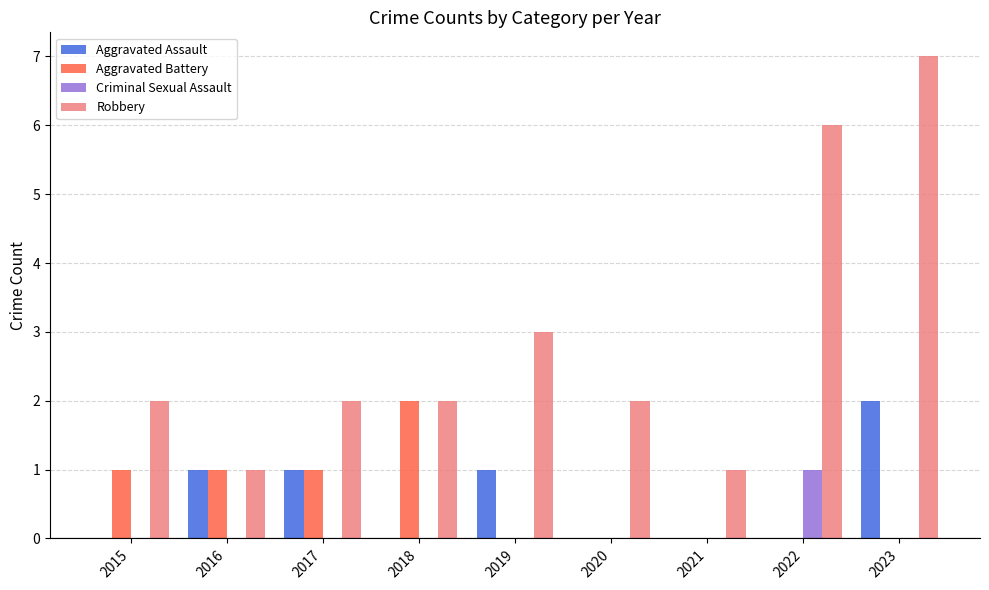

What is the maximum value for Robbery?

7